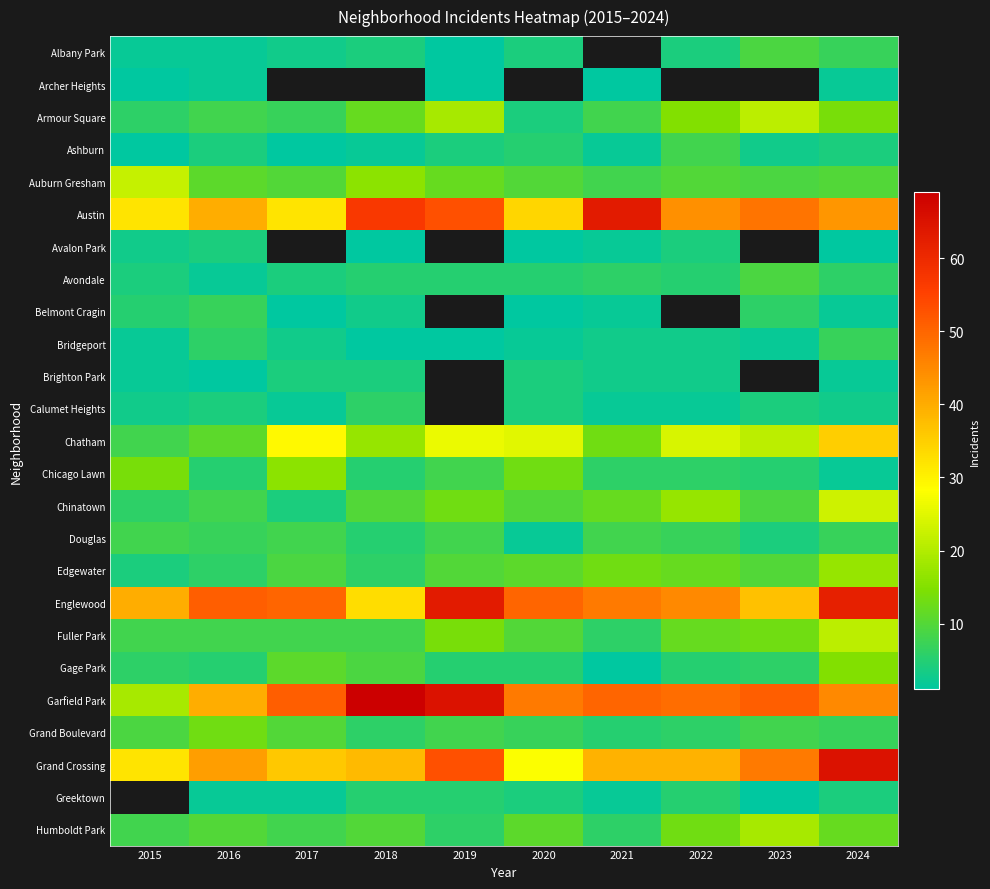

At which category does the chart reach its peak across all series?

2018